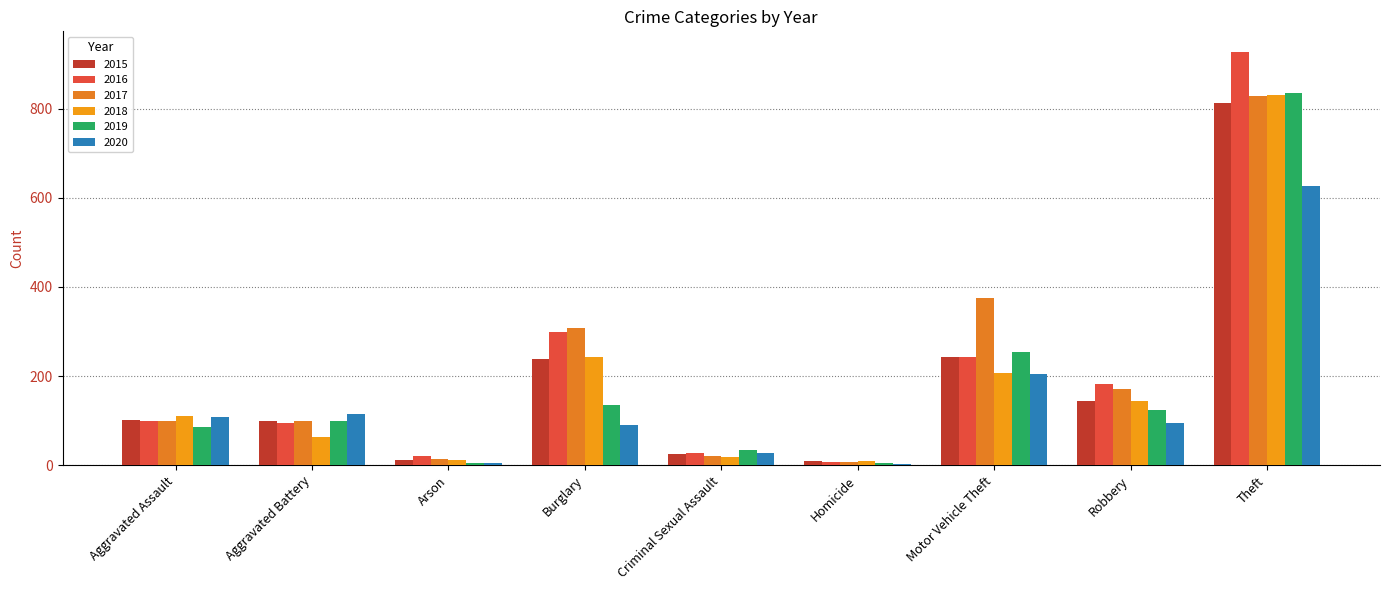

Which category has the lowest value in the 2018 series?

Homicide